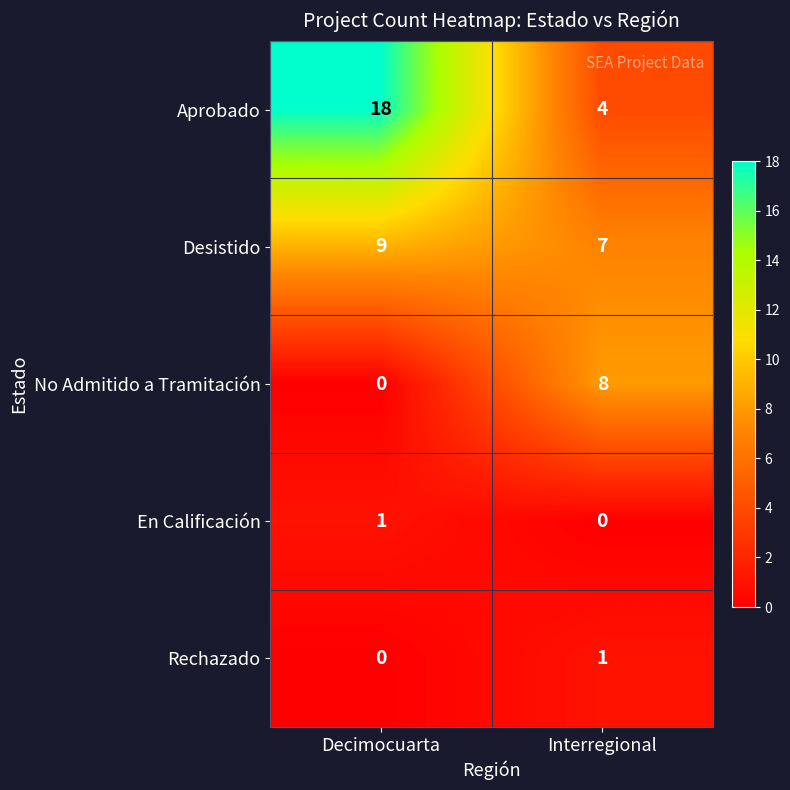

The value of No Admitido a Tramitación at Interregional is 8. True or false?

True